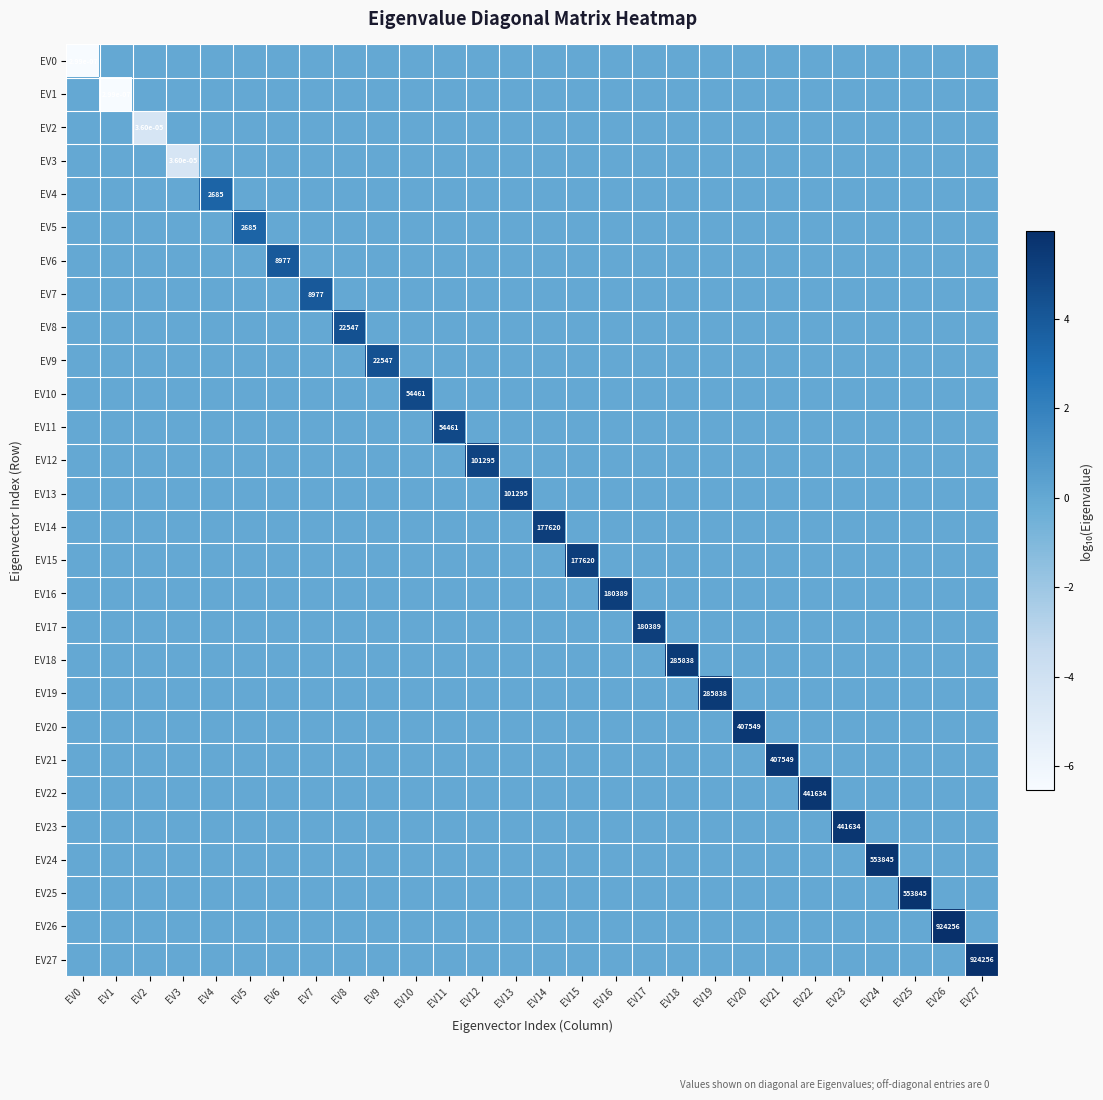

Between EV0 and EV12, which is larger?

EV12